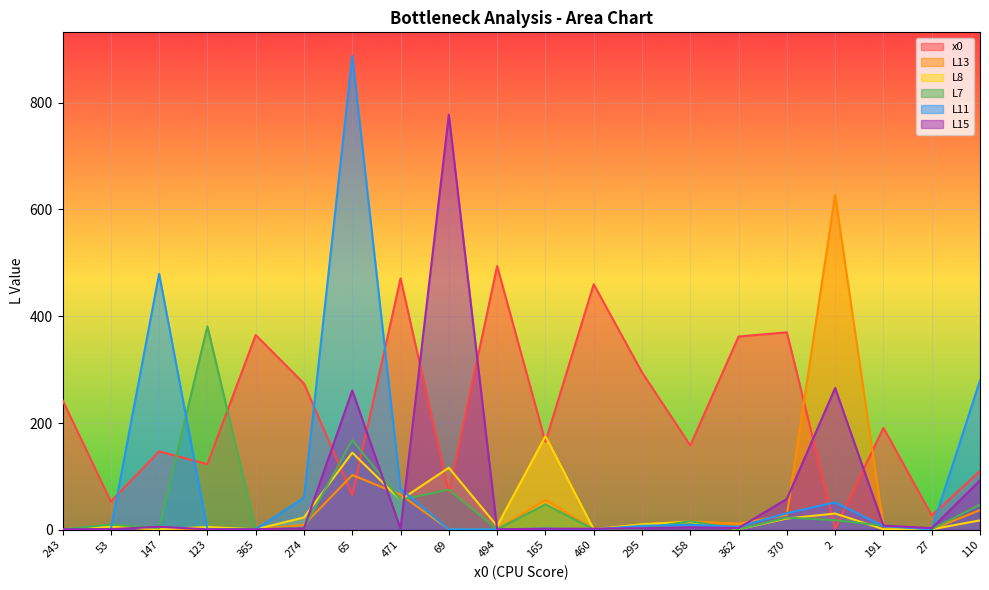

Reading right to left, extract all data points from this chart.

x0: 110.0	27.0	191.0	2.0	370.0	362.0	158.0	295.0	460.0	165.0	494.0	69.0	471.0	65.0	274.0	365.0	123.0	147.0	53.0	243.0
L13: 36.9	1.0	6.7	627.1	28.2	11.4	15.9	10.3	1.0	56.2	1.0	1.0	65.9	102.6	9.3	1.0	1.0	1.0	5.9	1.0
L8: 17.7	1.0	1.2	30.5	21.2	1.0	15.0	10.3	1.0	175.5	7.2	116.3	56.2	144.6	23.1	1.0	5.3	1.0	5.9	1.0
L7: 47.2	1.0	7.9	18.0	22.9	1.0	16.1	2.5	1.0	47.7	1.0	75.3	56.2	168.1	3.6	1.0	381.0	3.5	9.9	1.0
L11: 279.7	1.0	6.8	51.5	31.0	5.7	9.5	7.5	1.0	2.3	1.0	1.0	76.9	887.4	60.1	1.0	1.0	479.4	1.0	1.0
L15: 92.5	3.0	7.9	265.6	57.9	3.3	4.8	3.1	2.0	2.0	1.0	777.5	2.0	261.0	2.9	1.0	1.0	5.6	1.3	1.0